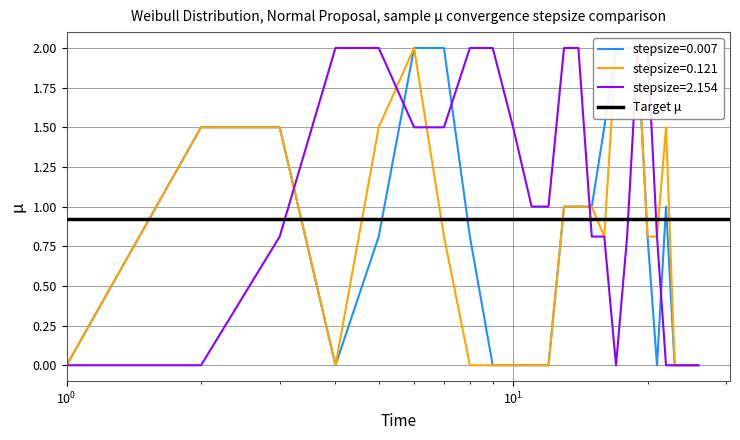

Which has a higher value, 2 or 15?

2